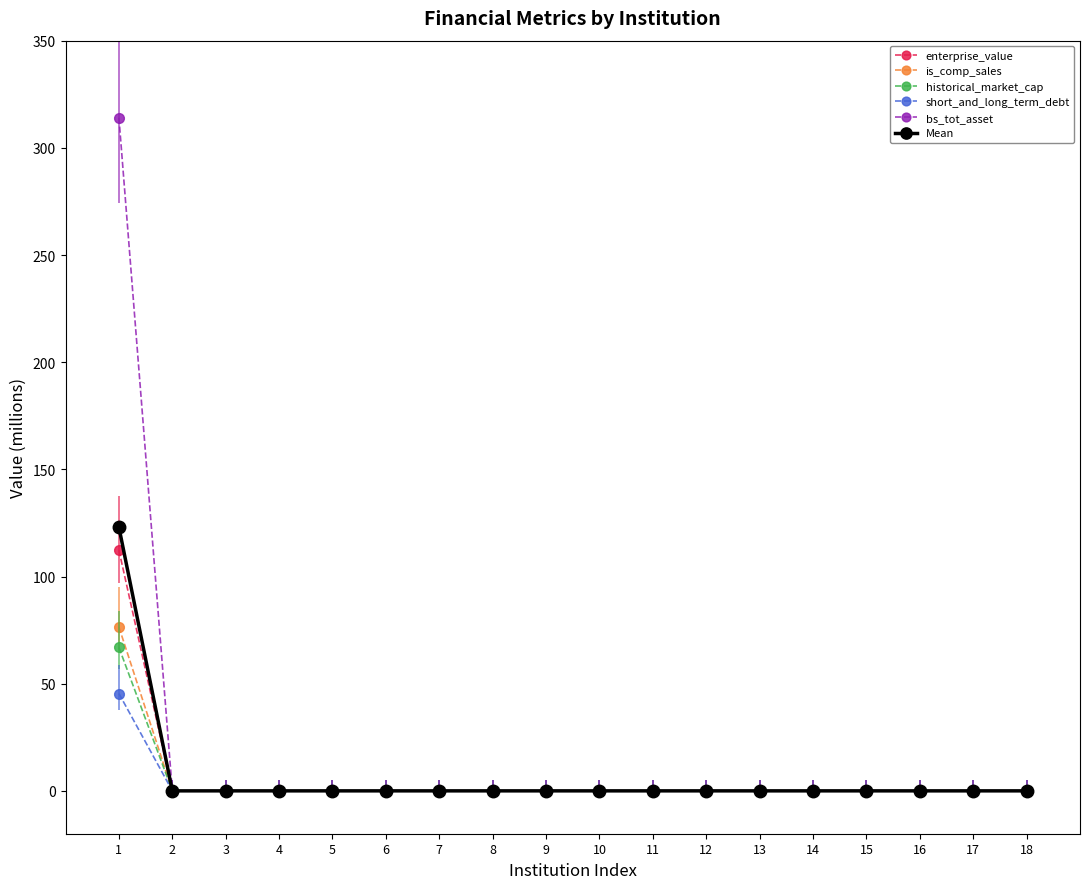

What is the highest value of the short_and_long_term_debt series?

45.4